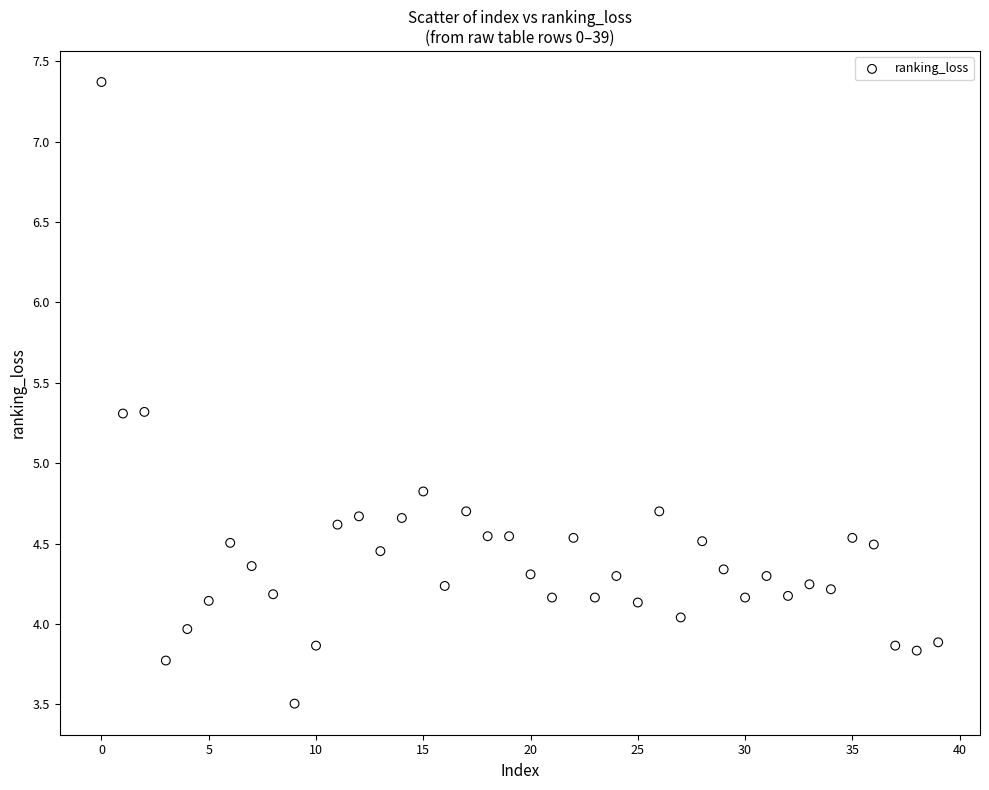

What Y value in the scatter plot is closest to 5?

4.8